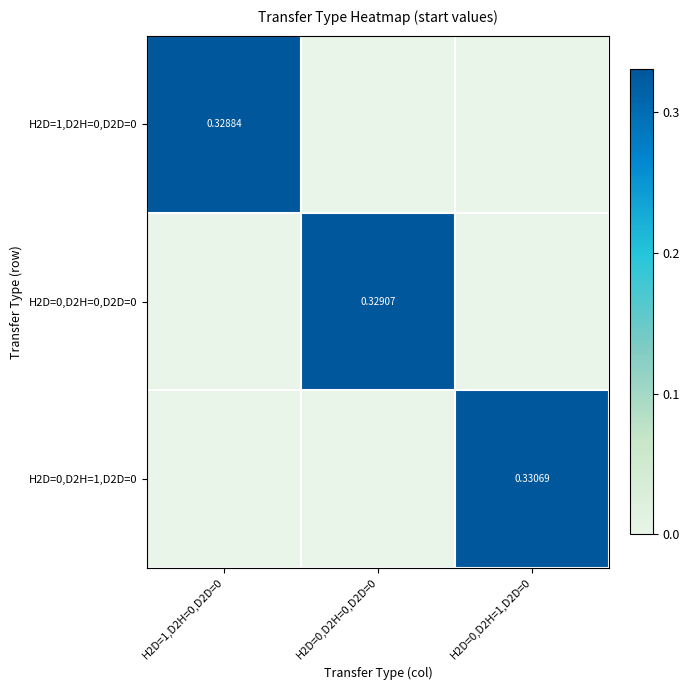

Is the value of H2D=0,D2H=1,D2D=0 at H2D=0,D2H=1,D2D=0 greater than the value of H2D=0,D2H=0,D2D=0 at H2D=0,D2H=0,D2D=0?

Yes